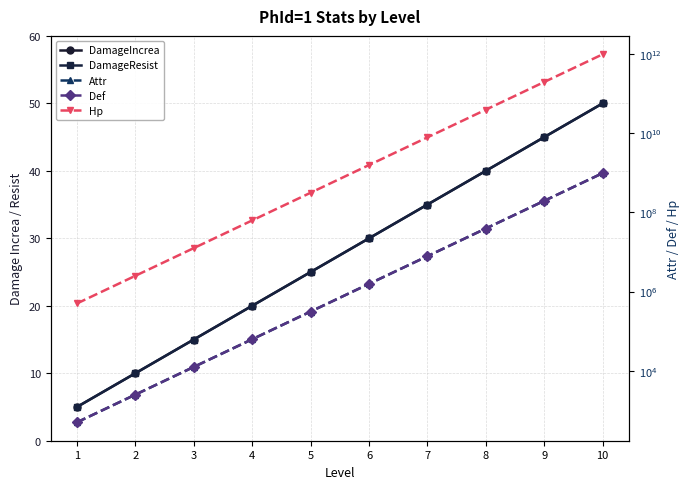

True or false: Hp and DamageIncrea cross at least once.

False